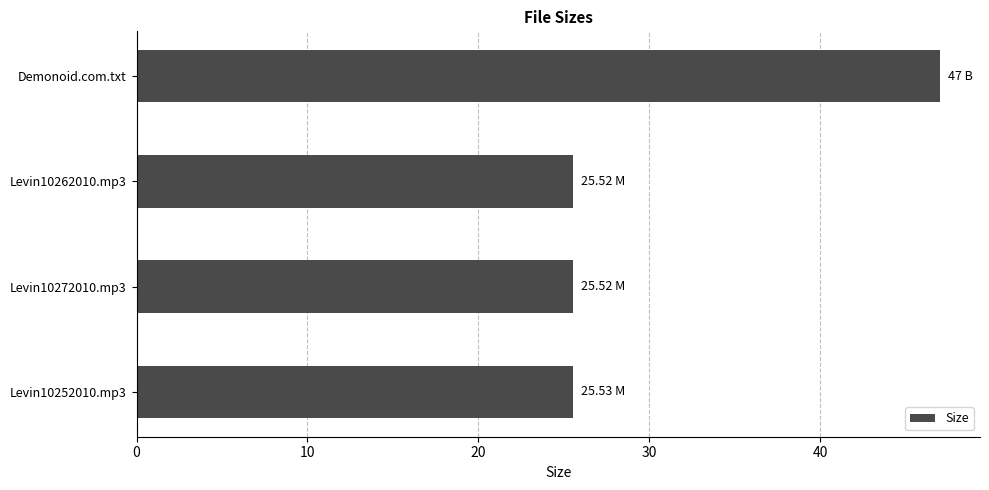

What is the average value?

30.9